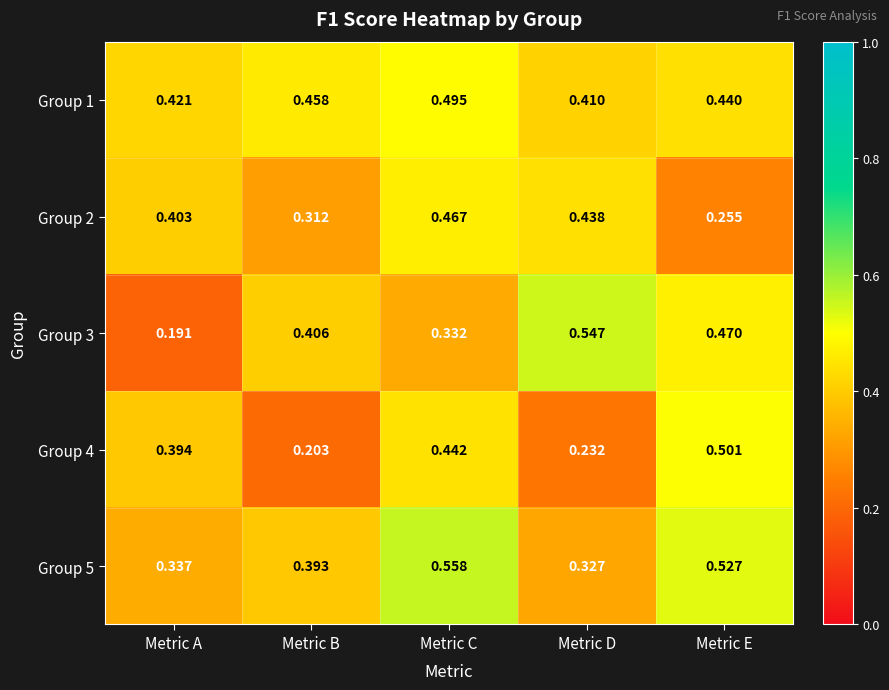

At which category does the chart reach its minimum across all series?

Metric A